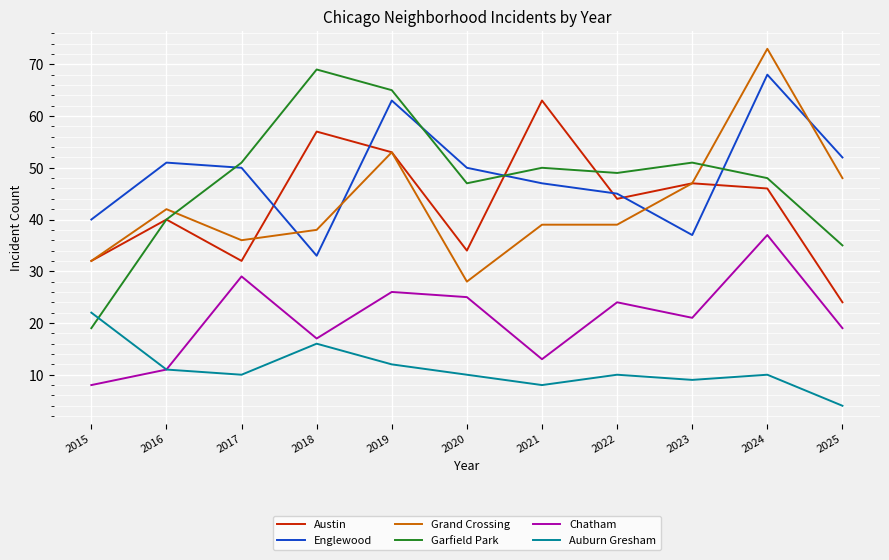

What is the lowest value of the Auburn Gresham series?

4